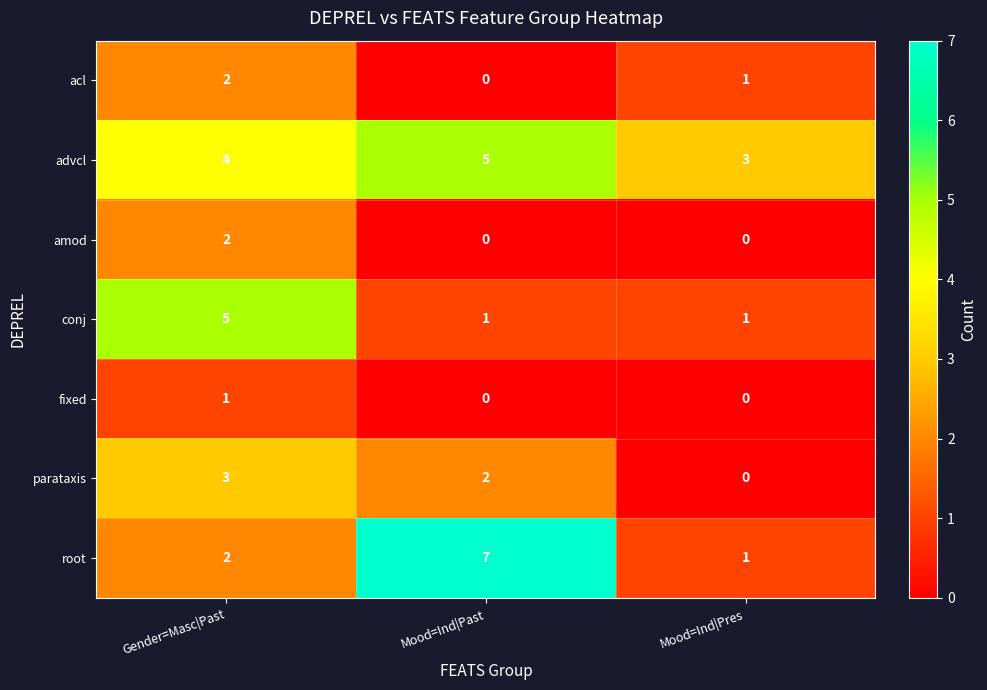

Rank the categories by acl value from lowest to highest.

Mood=Ind|Past, Mood=Ind|Pres, Gender=Masc|Past